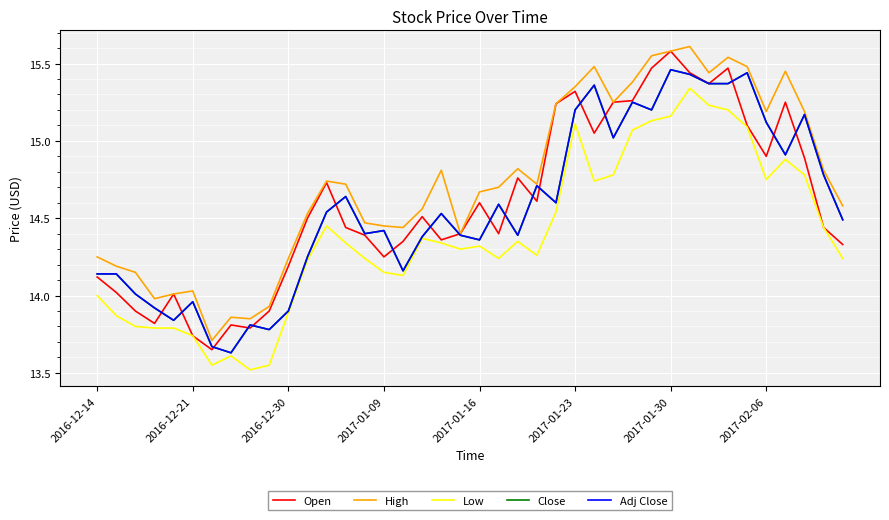

Does the chart have visible grid lines?

Yes